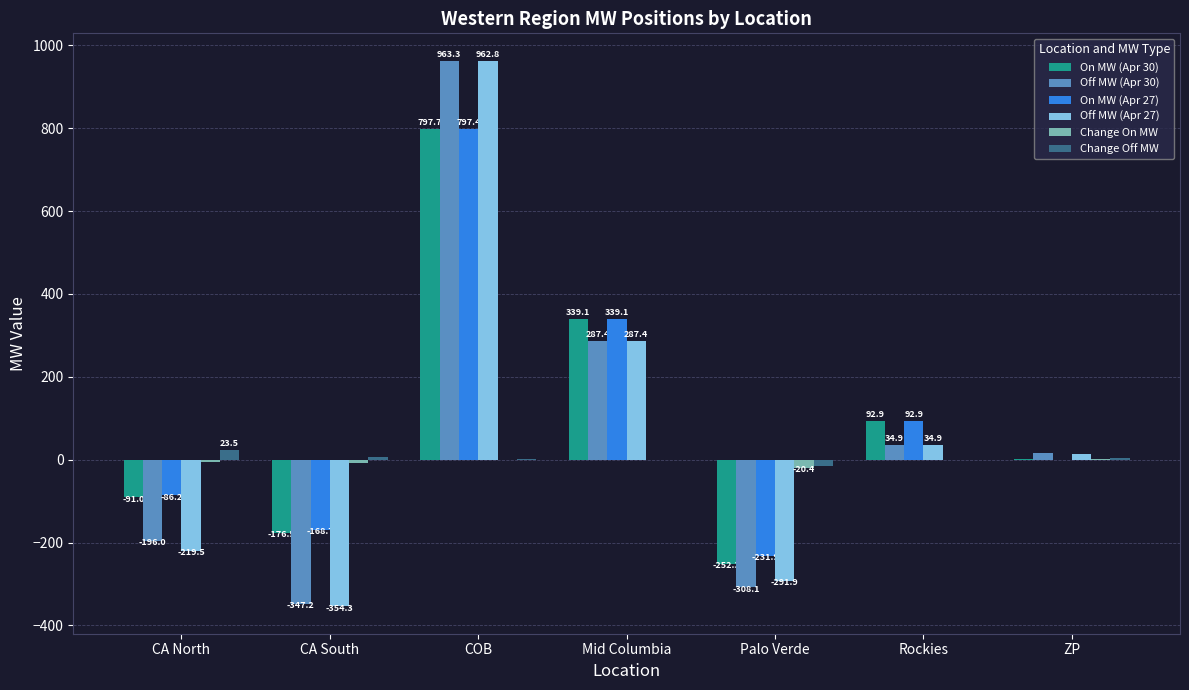

What are all the series names shown in the legend?

On MW (Apr 30), Off MW (Apr 30), On MW (Apr 27), Off MW (Apr 27), Change On MW, Change Off MW